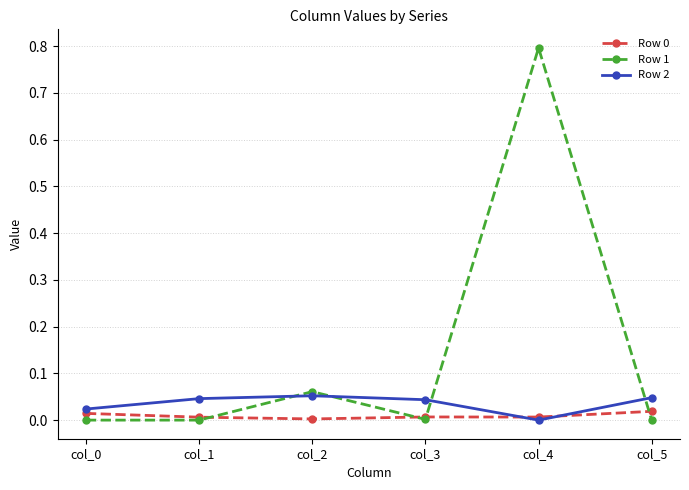

Where is Row 2 nearest to the value 0?

col_4